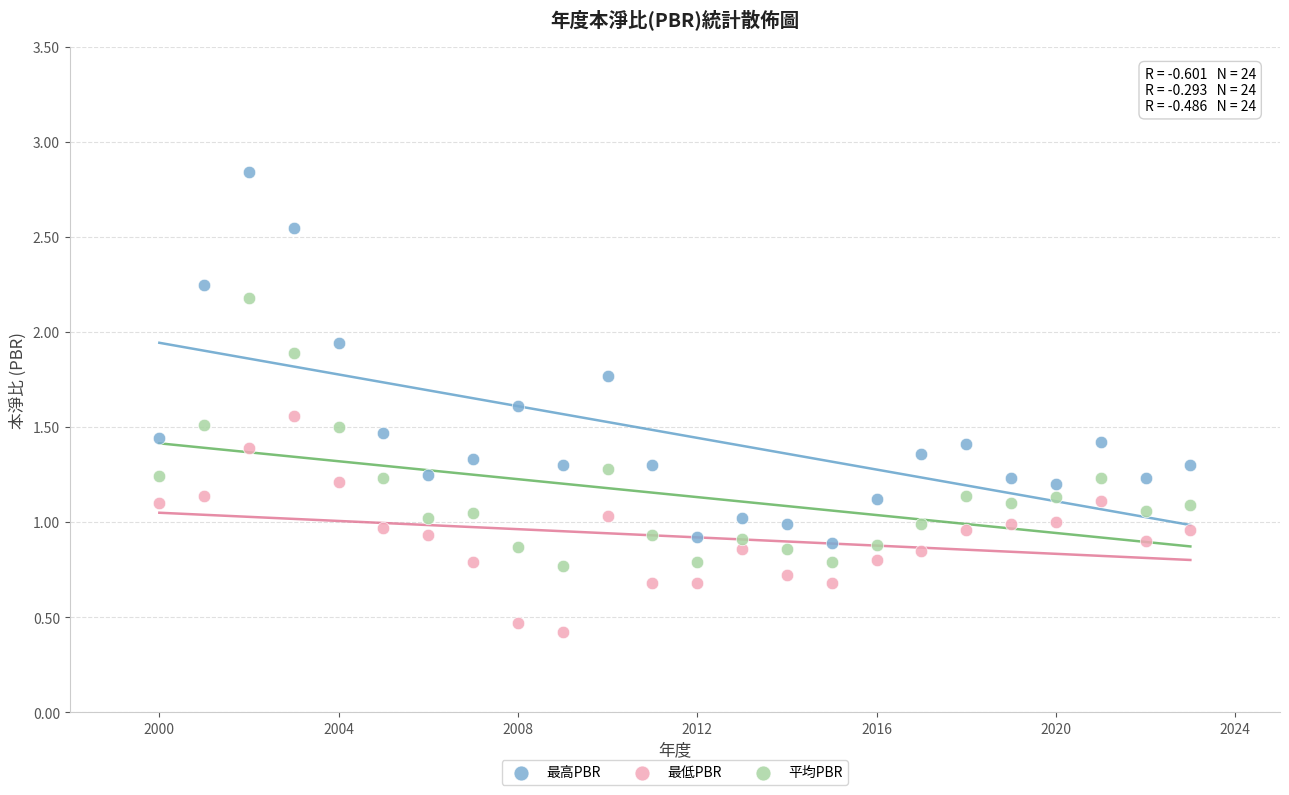

Which series contains the highest Y value?

最高PBR